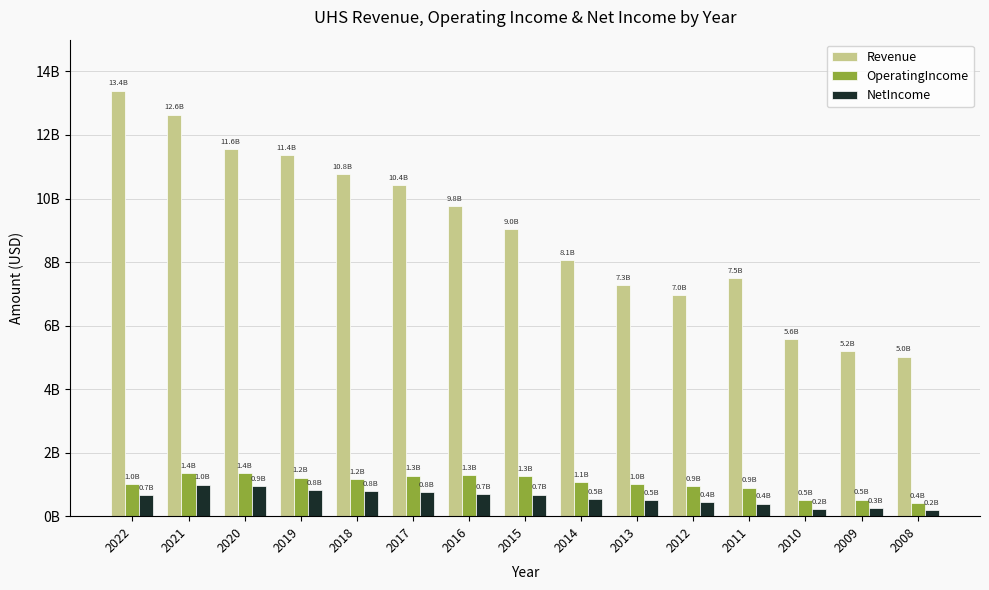

At how many categories does at least one series exceed 12206294825?

2